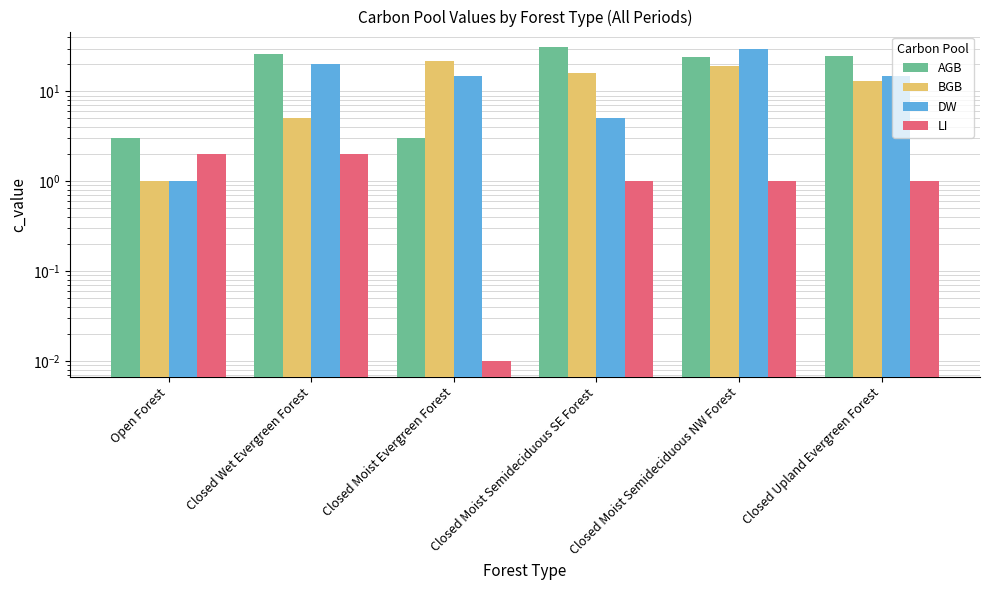

Is the value of LI at Closed Upland Evergreen Forest greater than the value of AGB at Open Forest?

No